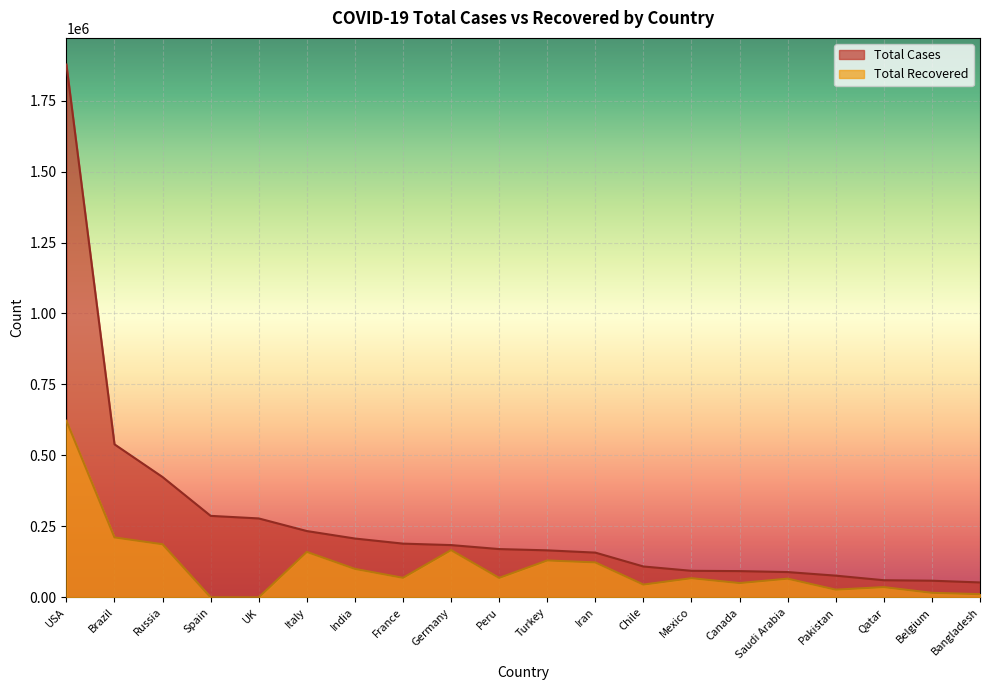

The value of Total Recovered at Germany is 72713. True or false?

False